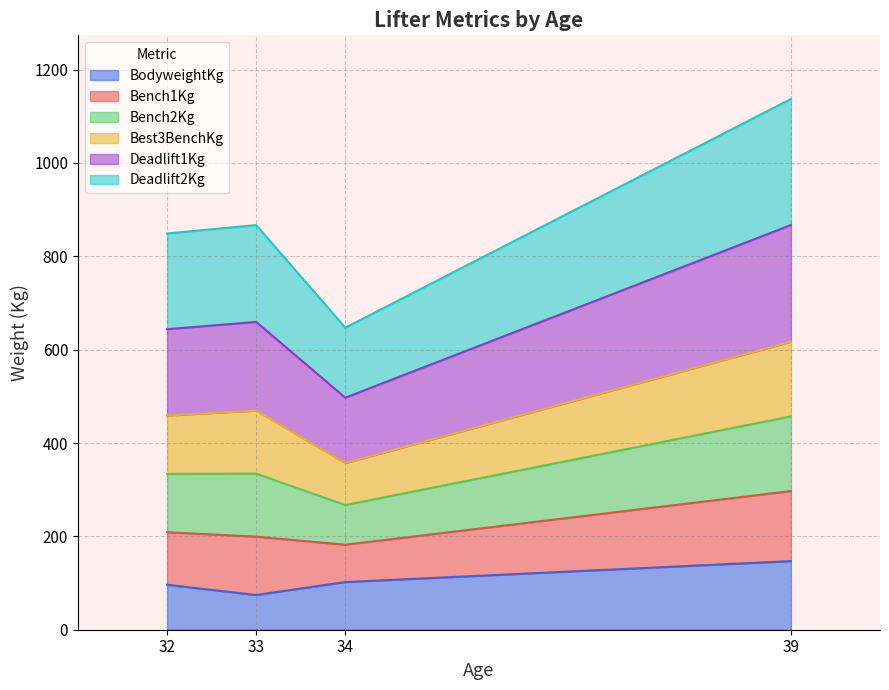

What is the sum of the BodyweightKg values at 32 and 34?

198.5